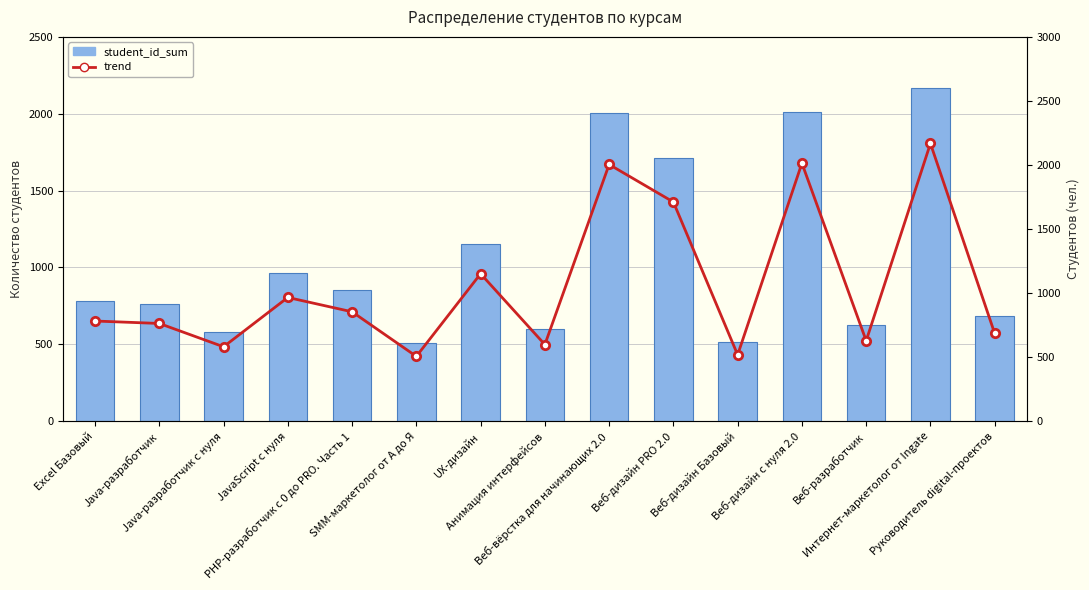

At which category is the sum across all series the highest?

Интернет-маркетолог от Ingate